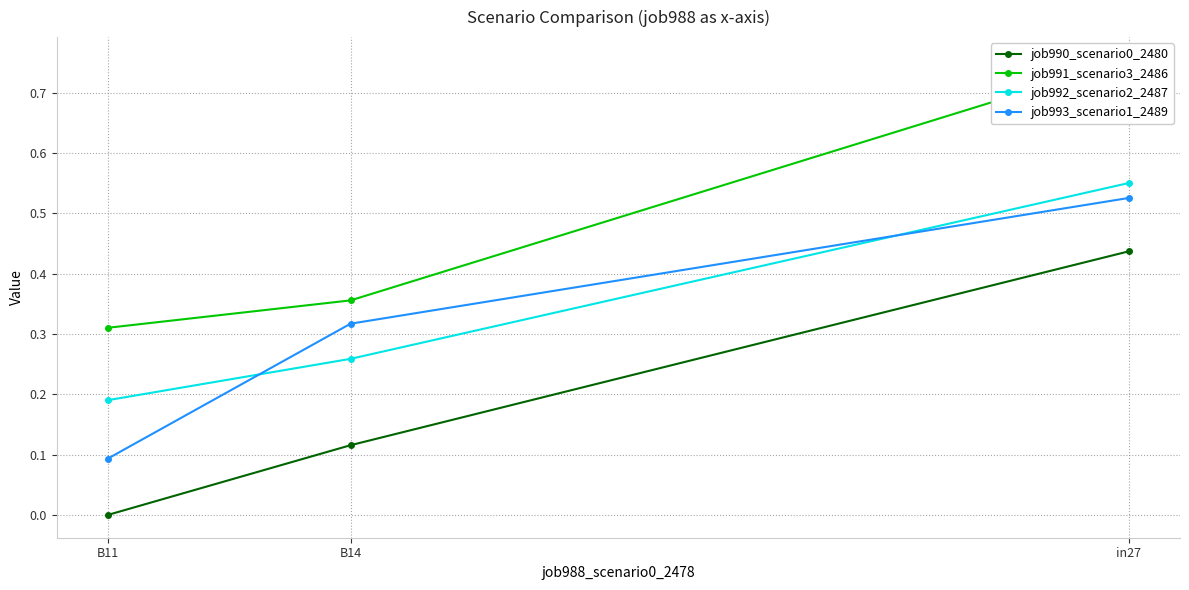

What are all the series names shown in the legend?

job990_scenario0_2480, job991_scenario3_2486, job992_scenario2_2487, job993_scenario1_2489